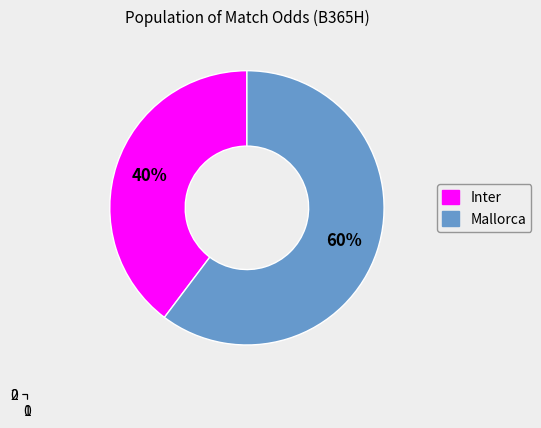

Is it true that Mallorca is 60% of the pie?

True